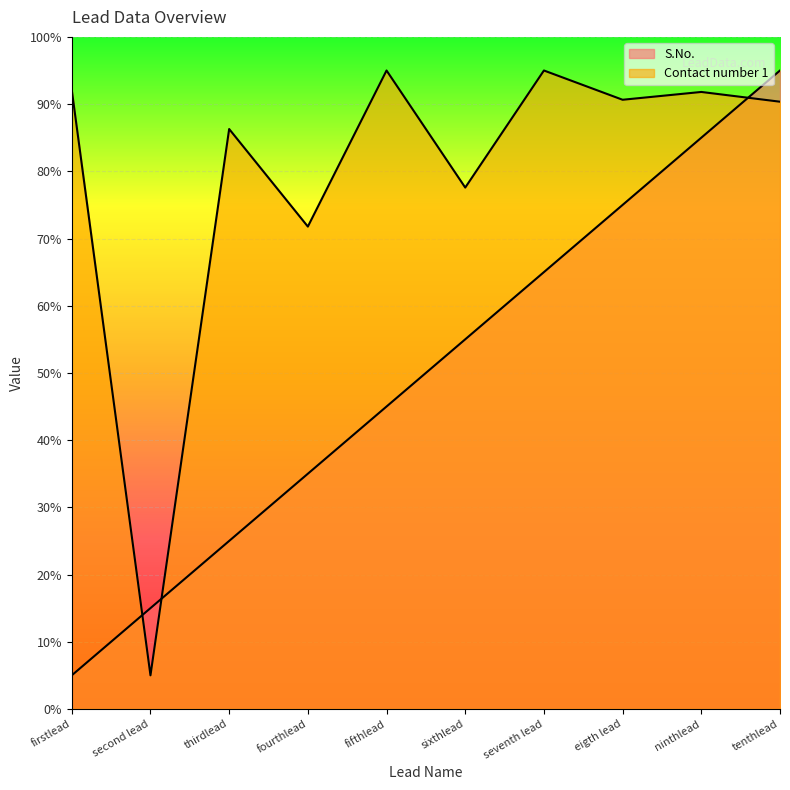

Does the chart display data point markers on the line(s)?

No